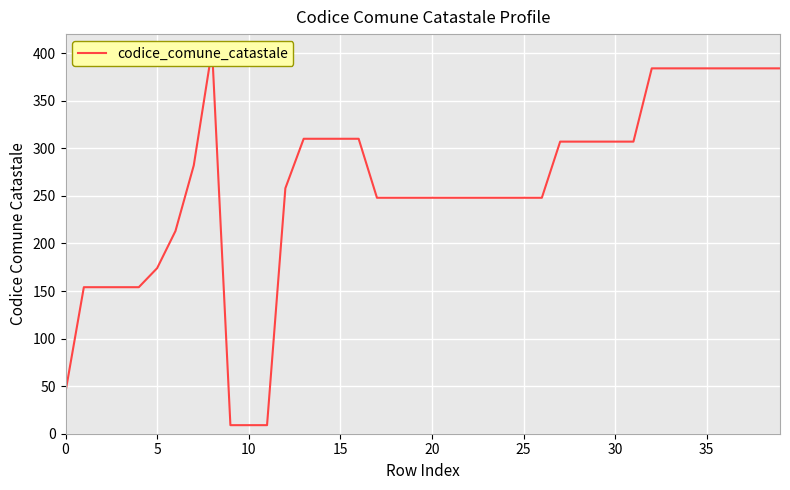

What value does the data have at 28, to the nearest 50?

300